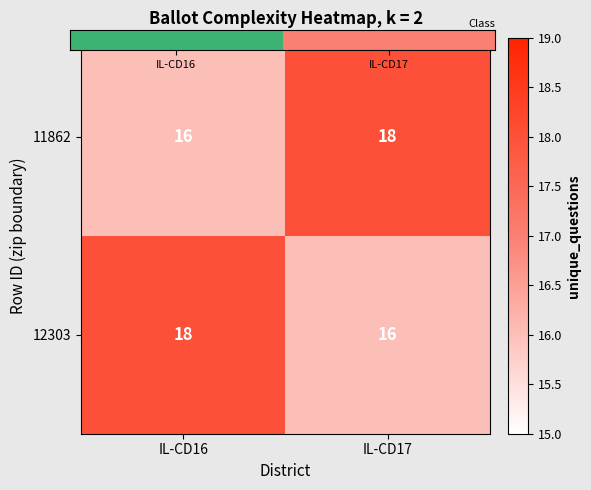

What is the total value across all series at IL-CD16?

34